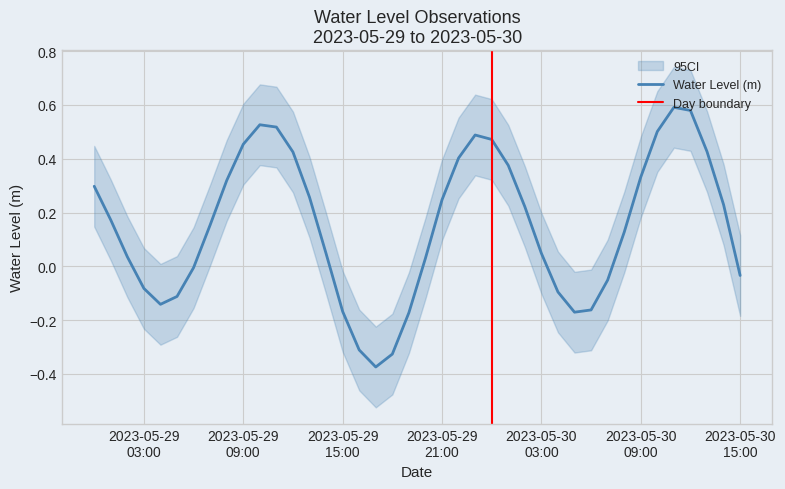

Where is the first local minimum?

2023-05-29 04:00:00